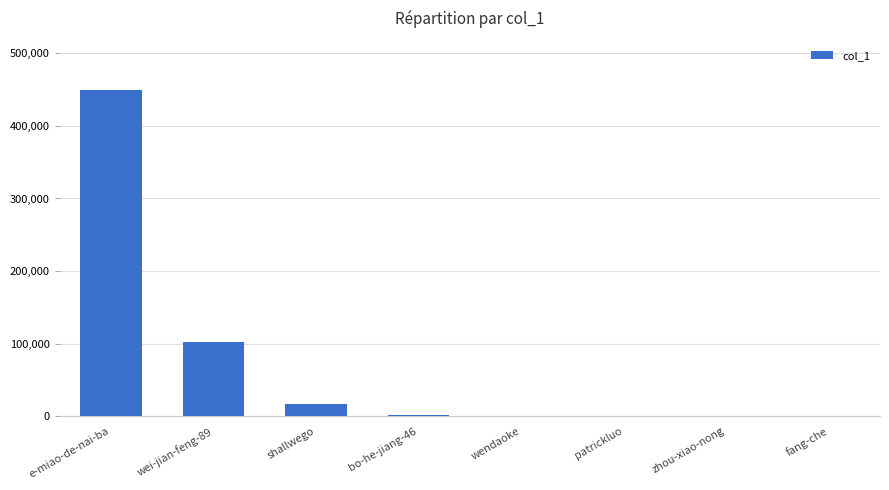

Count the number of data series in this chart.

1